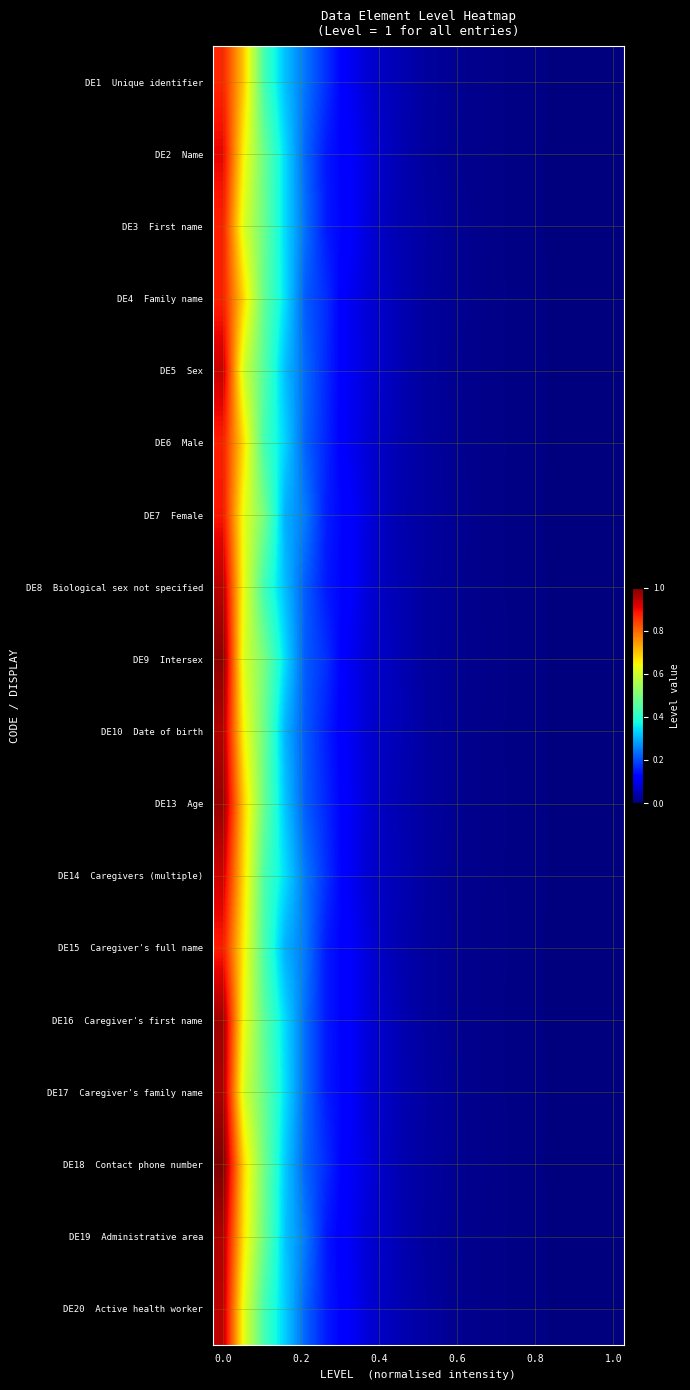

How many data points does each series have?

20